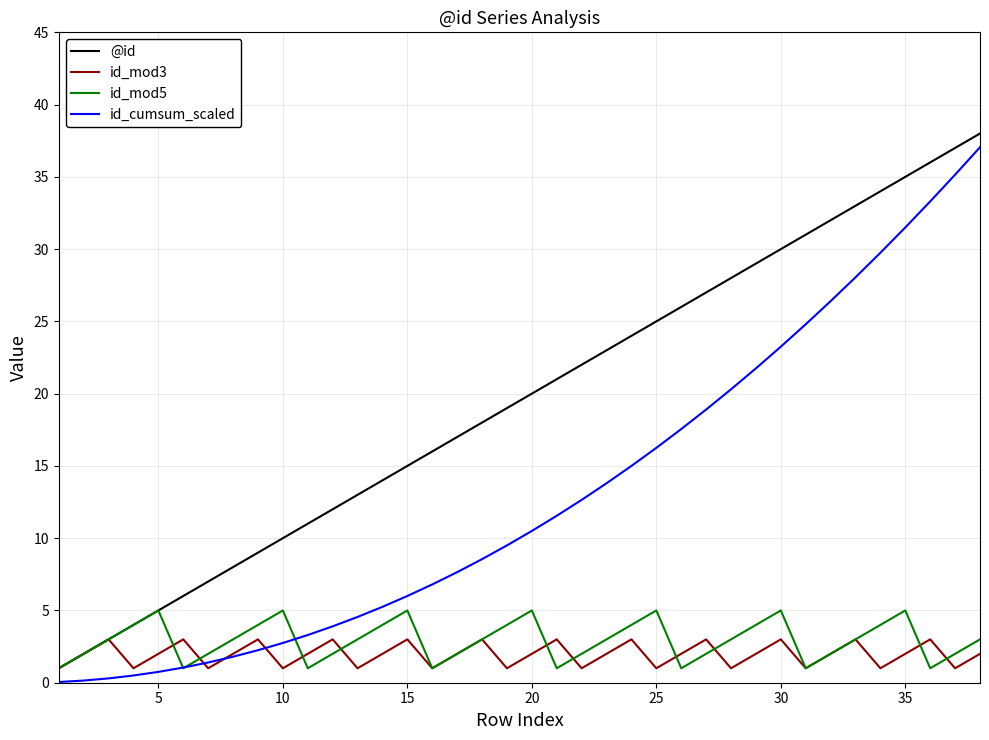

What is the maximum value shown in the chart?

38.0